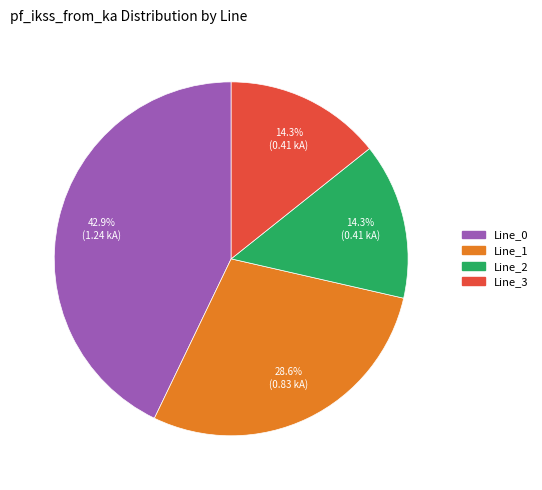

What is the ratio of the value at Line_1 to the value at Line_0?

0.7